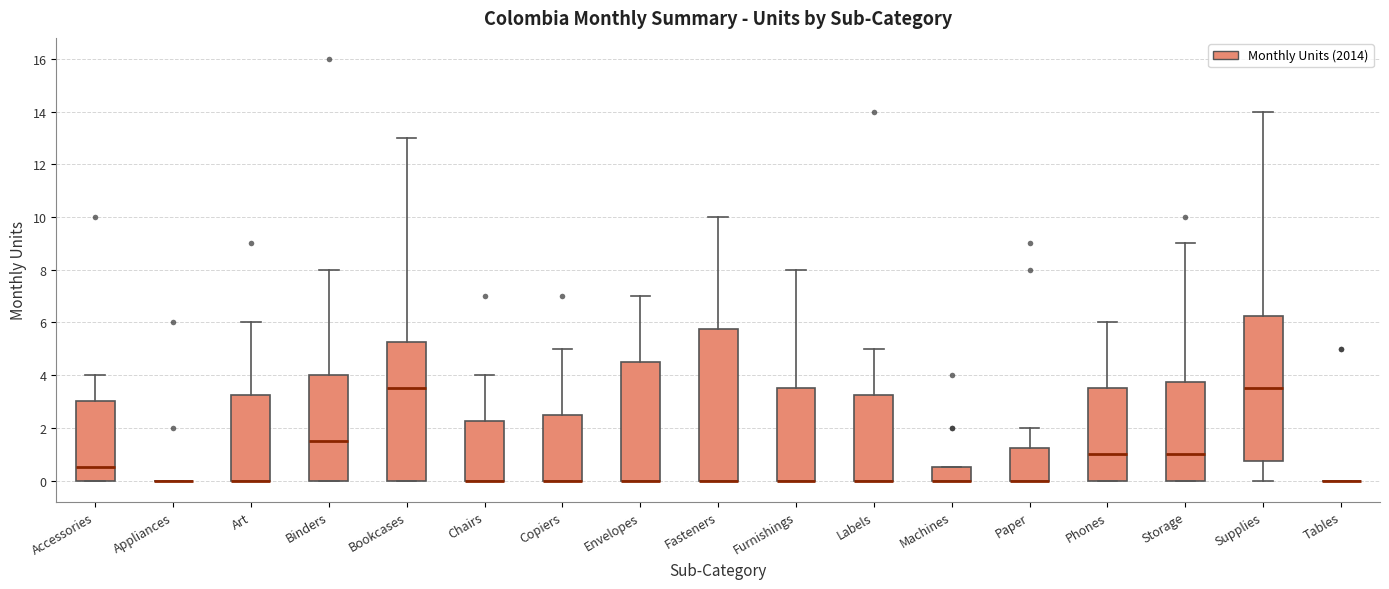

Where is the upper edge of the box for Storage on the y-axis? The values are not printed on the chart, so give them approximately, as read against the axis.

3.8